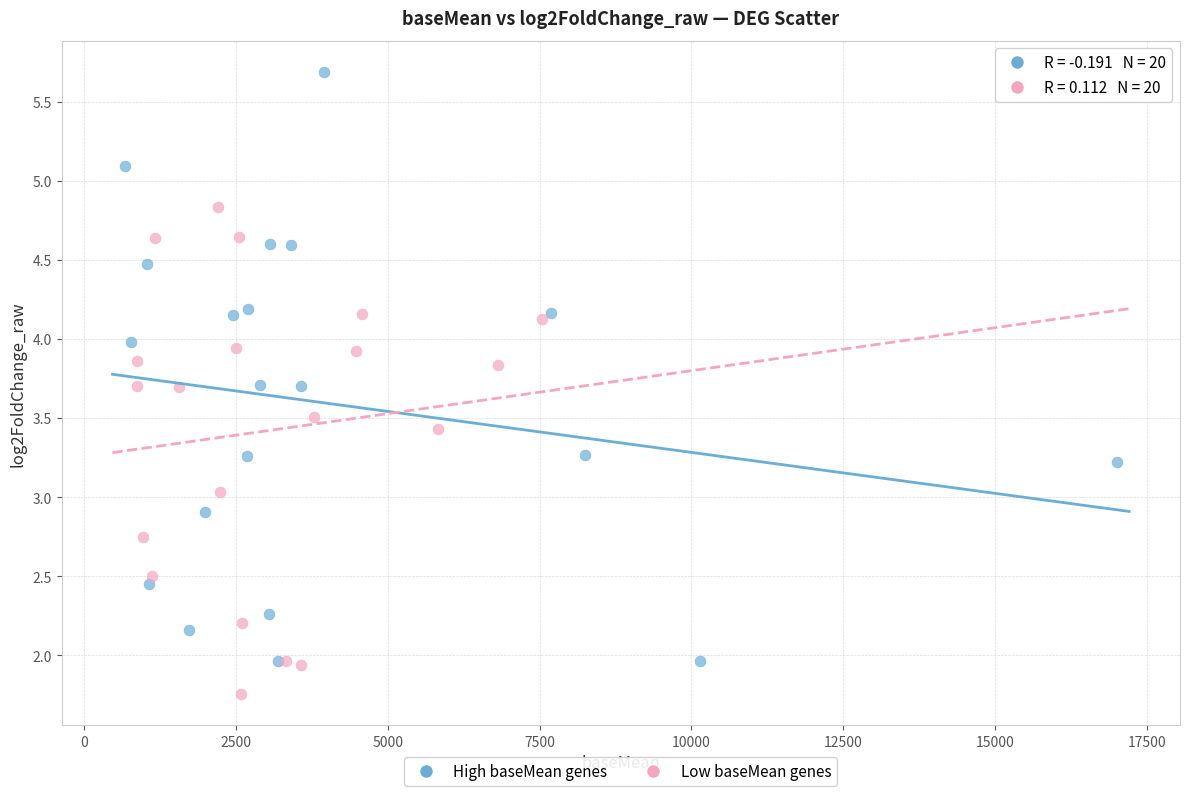

Which series contains the lowest Y value?

Low baseMean genes